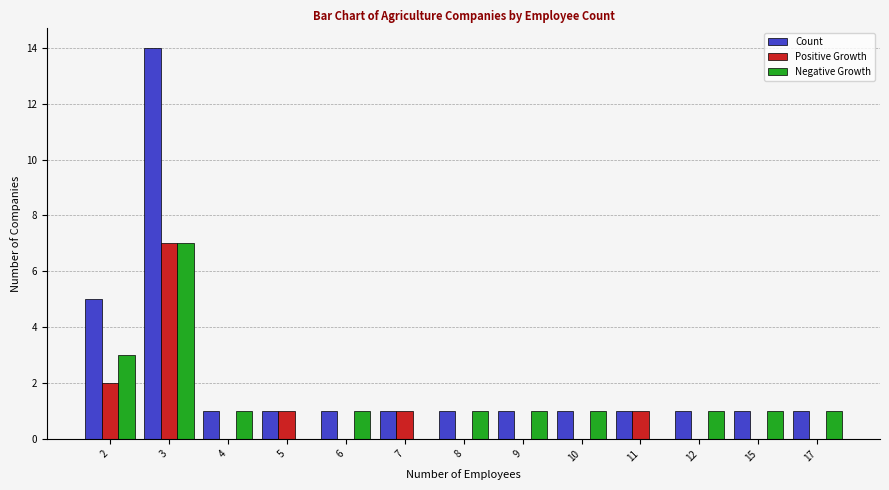

What is the highest value of the Count series?

14